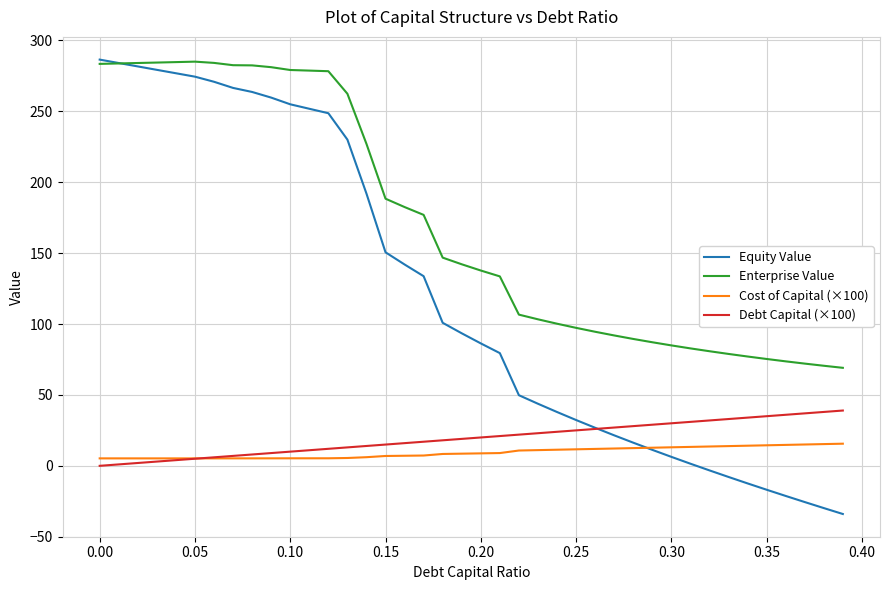

What is the greatest value displayed?

286.5